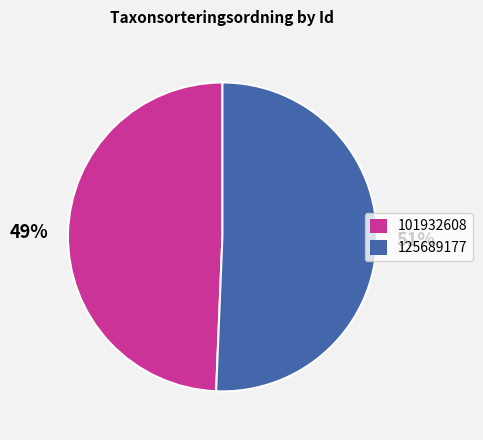

The 125689177 slice represents 61% of the pie. True or false?

False